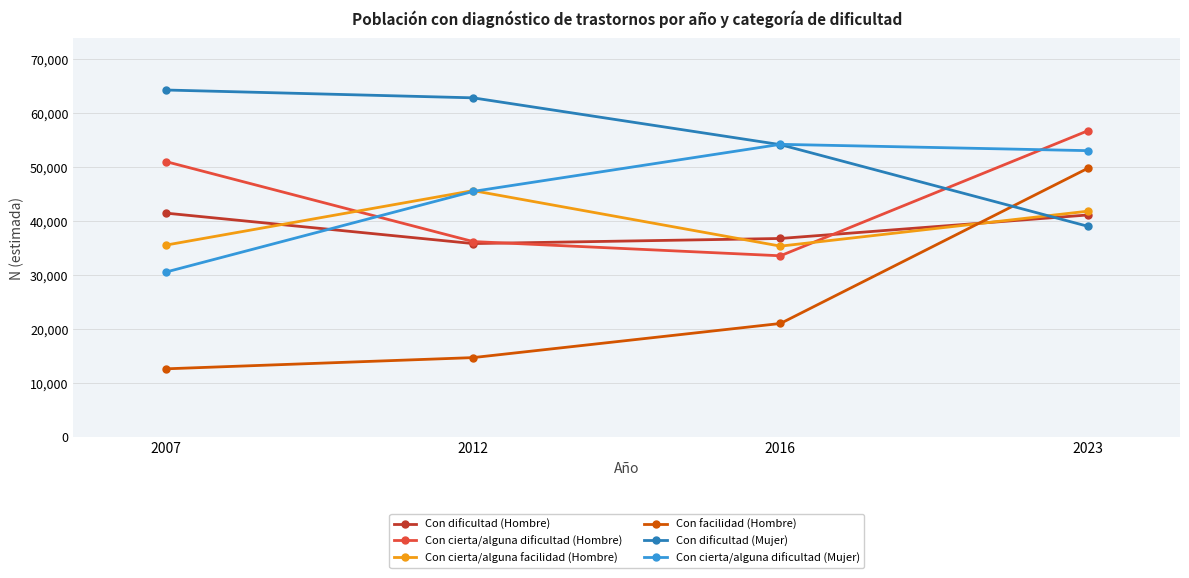

Is it true that Con dificultad (Hombre) equals 41456 at 2007?

True